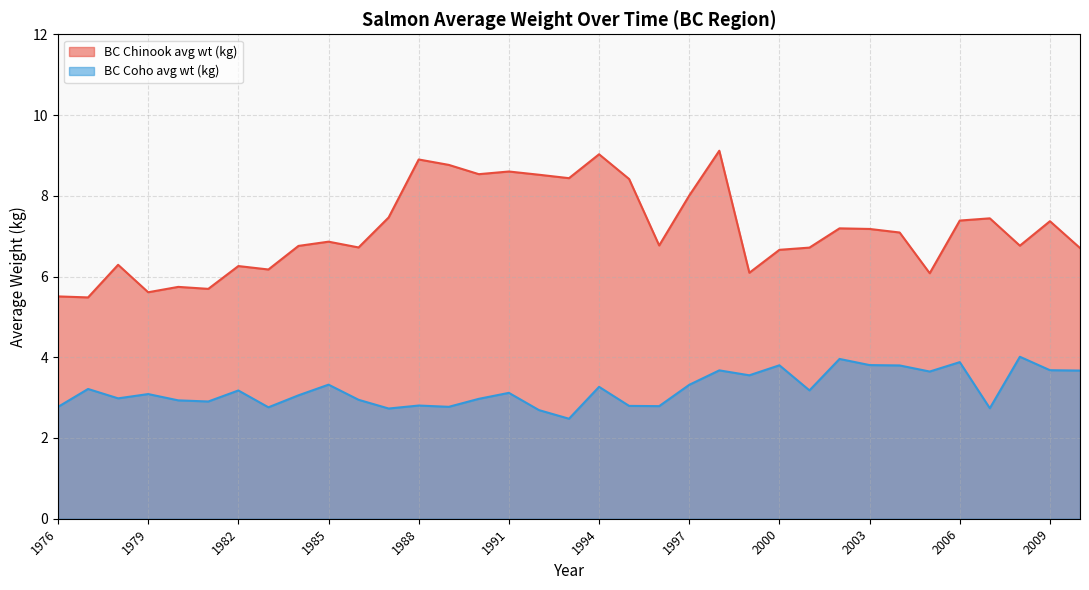

What are all the series names shown in the legend?

BC Chinook avg wt (kg), BC Coho avg wt (kg)